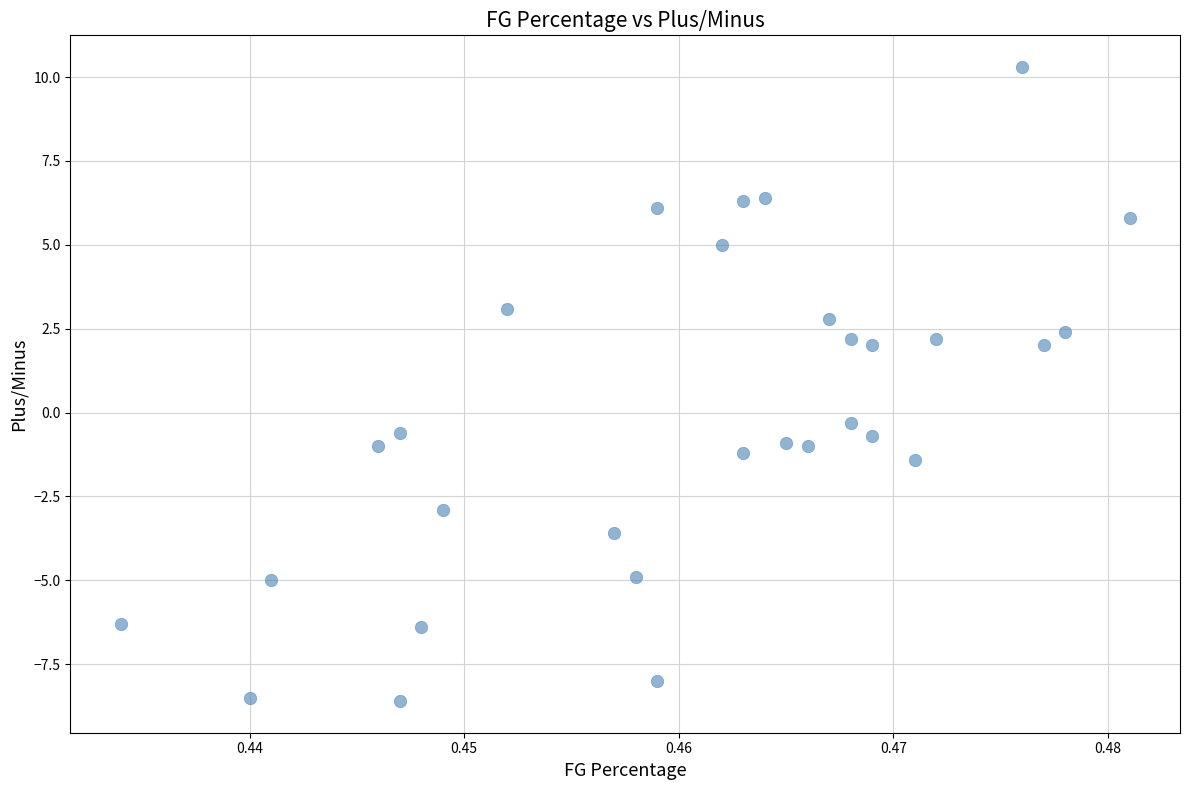

What is the range of Y values (max minus min)?

18.9